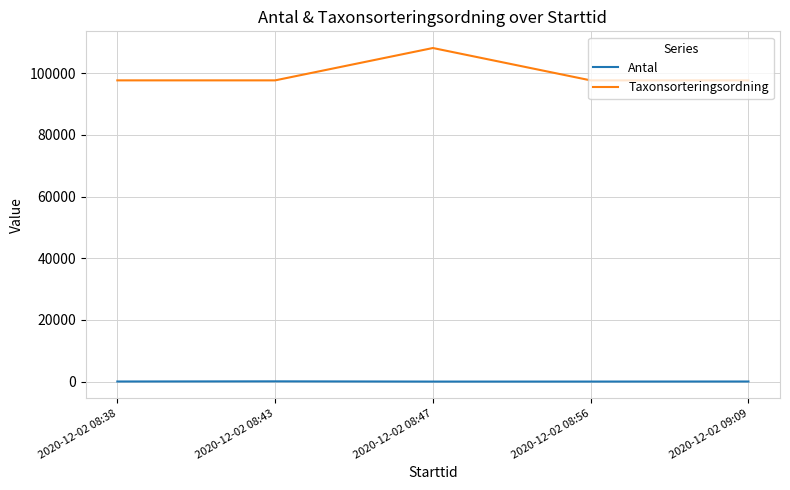

Which series has the largest total across all categories?

Taxonsorteringsordning